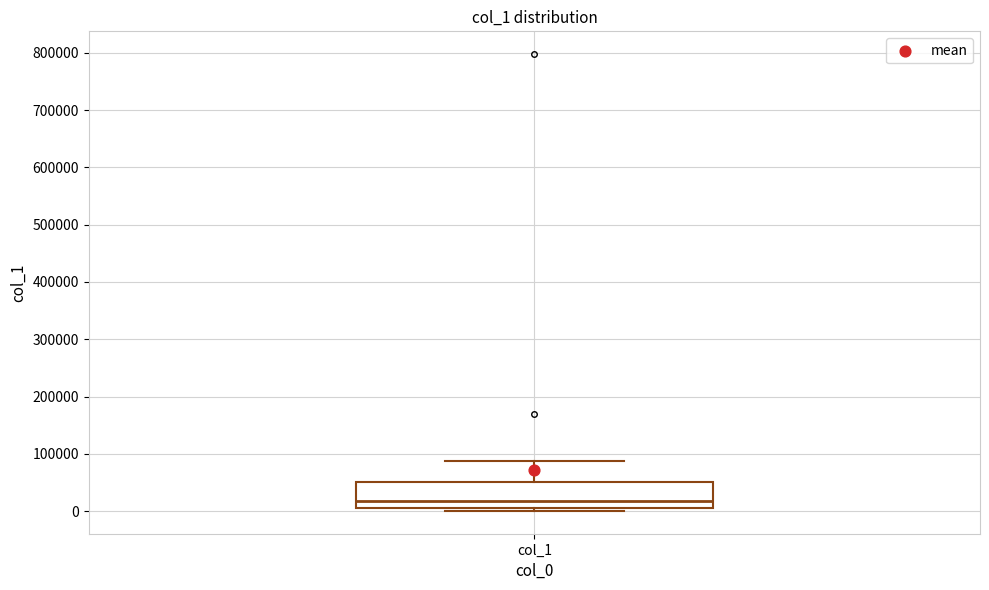

Transcribe this box plot: give where the median line is, the range the box spans, and where the two whiskers end, as read against the y-axis. The values are not printed on the chart, so give them approximately, as read against the axis.

median 20000, box 10000 to 50000, whiskers 0 to 90000